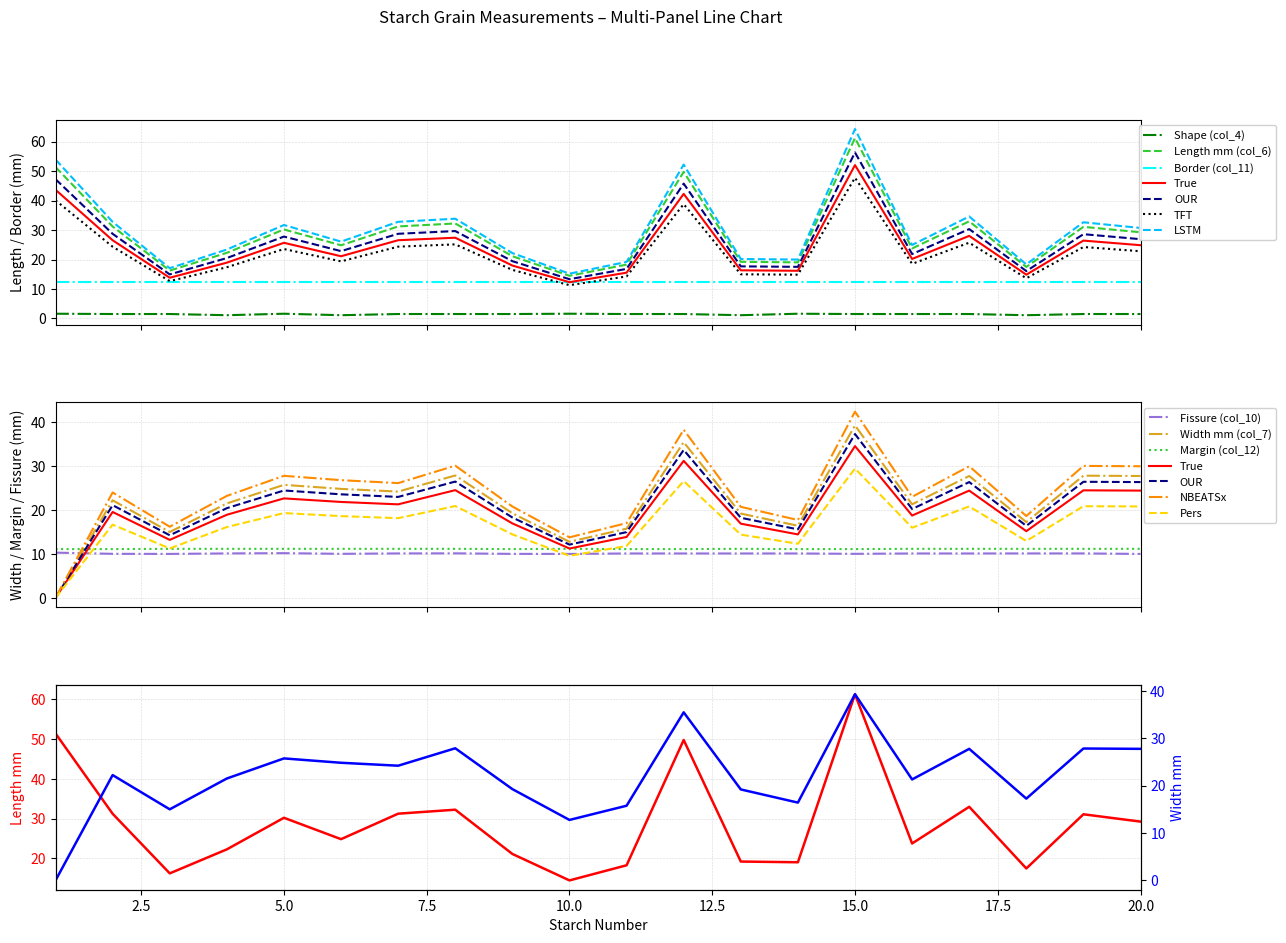

What is the sum of the Fissure (col_10) values at 8 and 12?

20.2